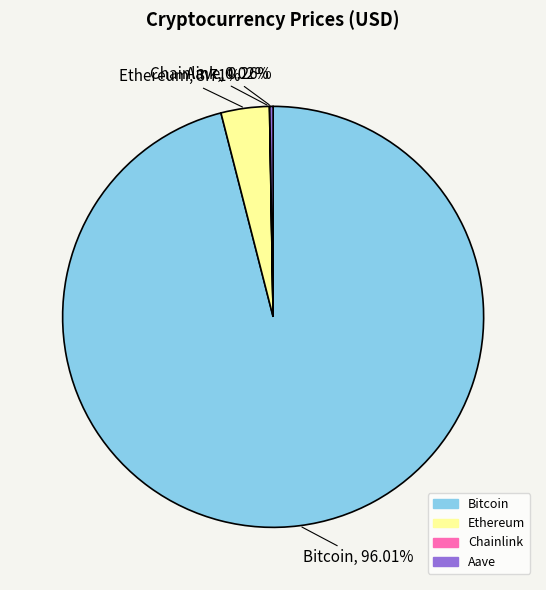

To the nearest percent, what is the difference between the largest and smallest slice percentages?

96%